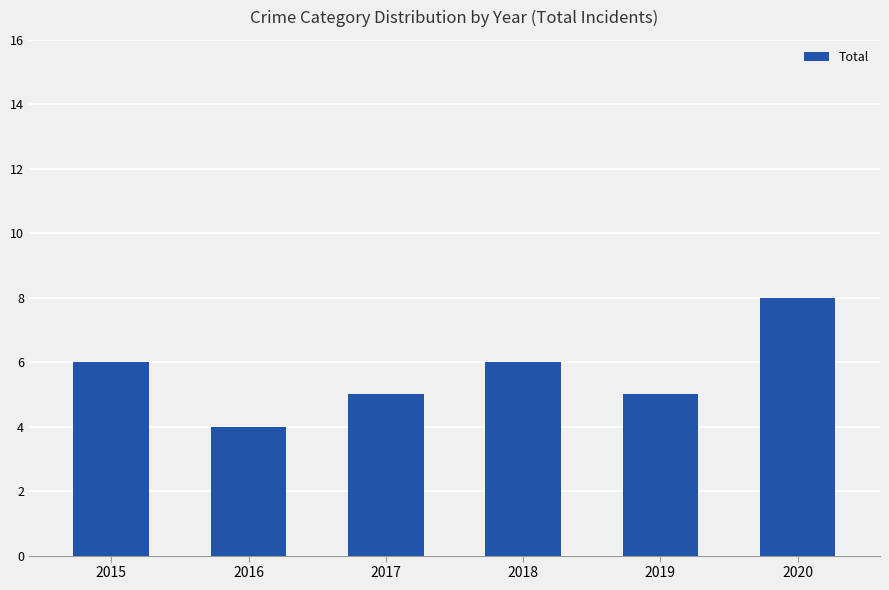

Reading left to right, what are all the values shown in this chart?

2015=6	2016=4	2017=5	2018=6	2019=5	2020=8